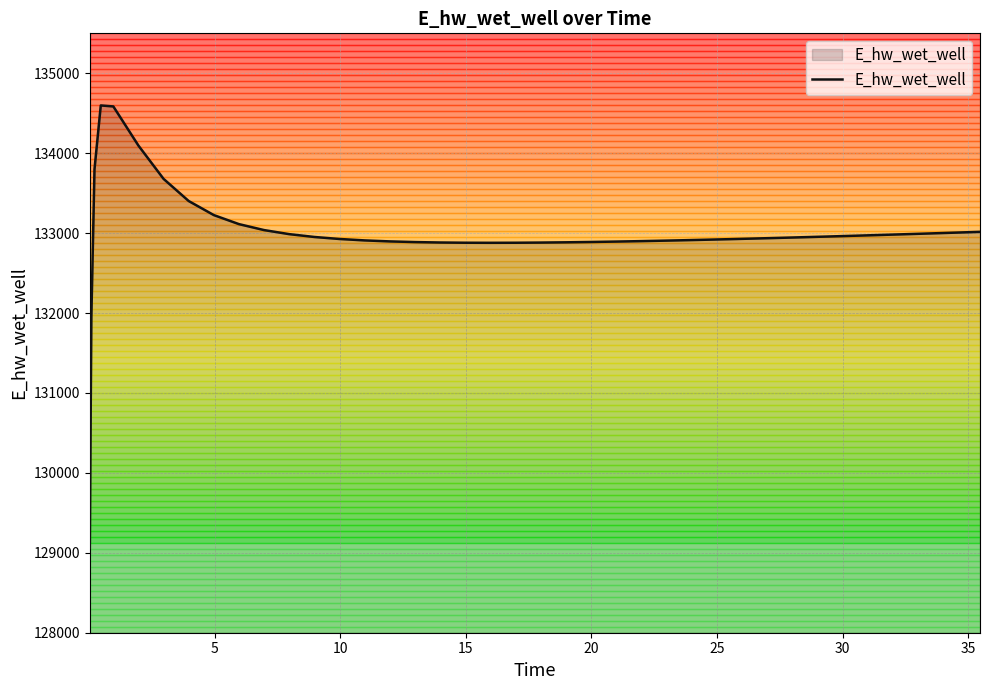

What is the smallest value displayed?

129059.0